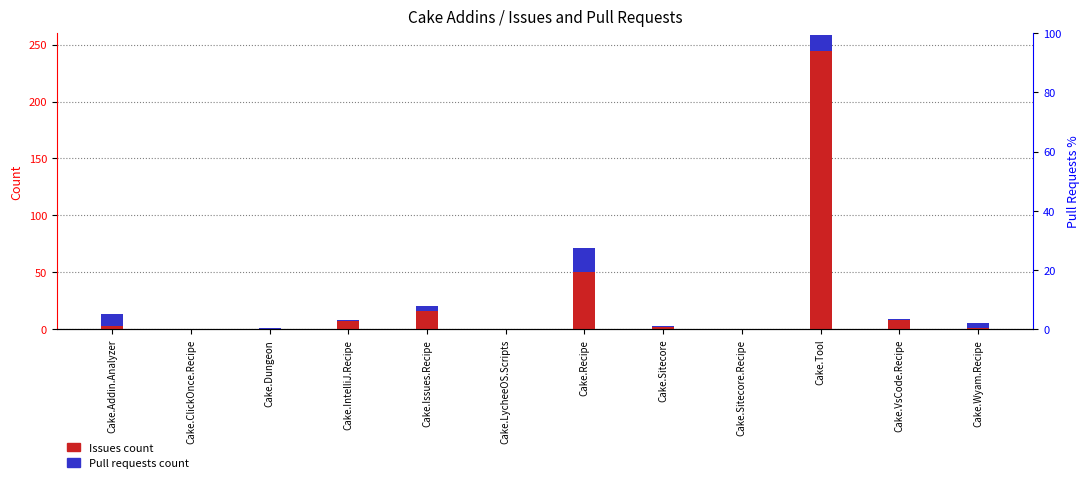

What is the difference between the maximum and minimum values in the Pull requests count series?

21